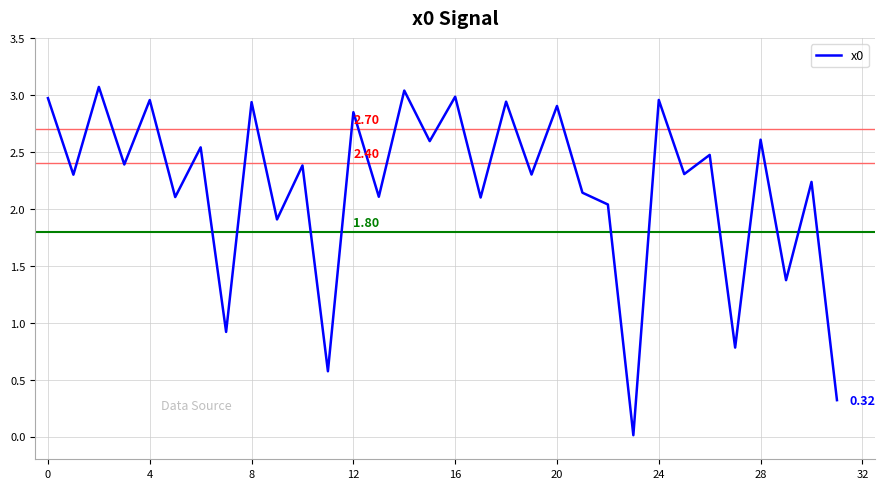

What is the difference between the maximum and minimum values?

3.1